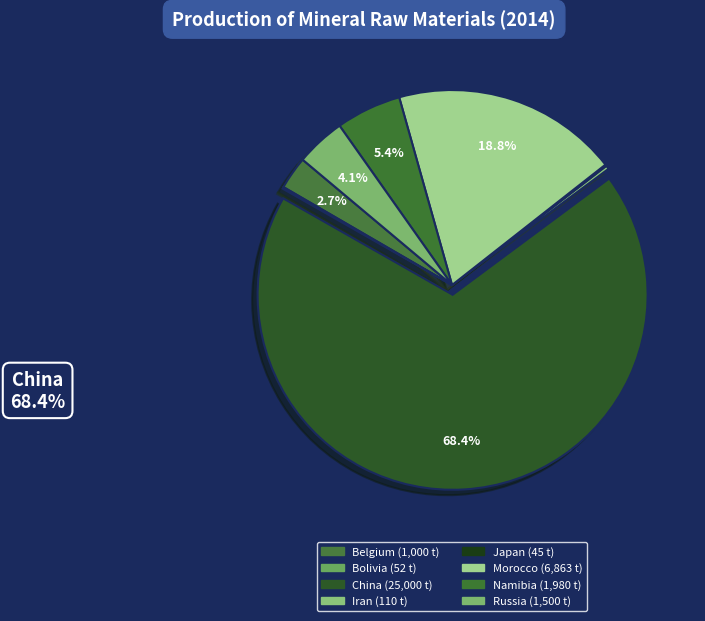

To the nearest percent, what is the combined percentage of Morocco and Namibia?

24%